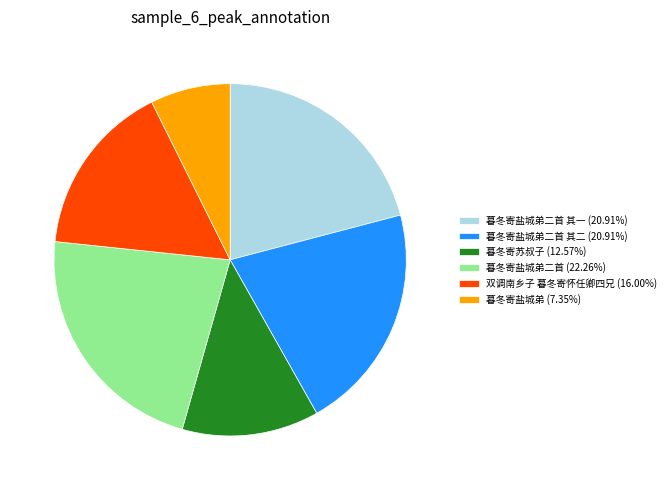

Is the sum of 暮冬寄苏叔子 (12.57%) and 暮冬寄盐城弟二首 其二 (20.91%) greater than half?

No